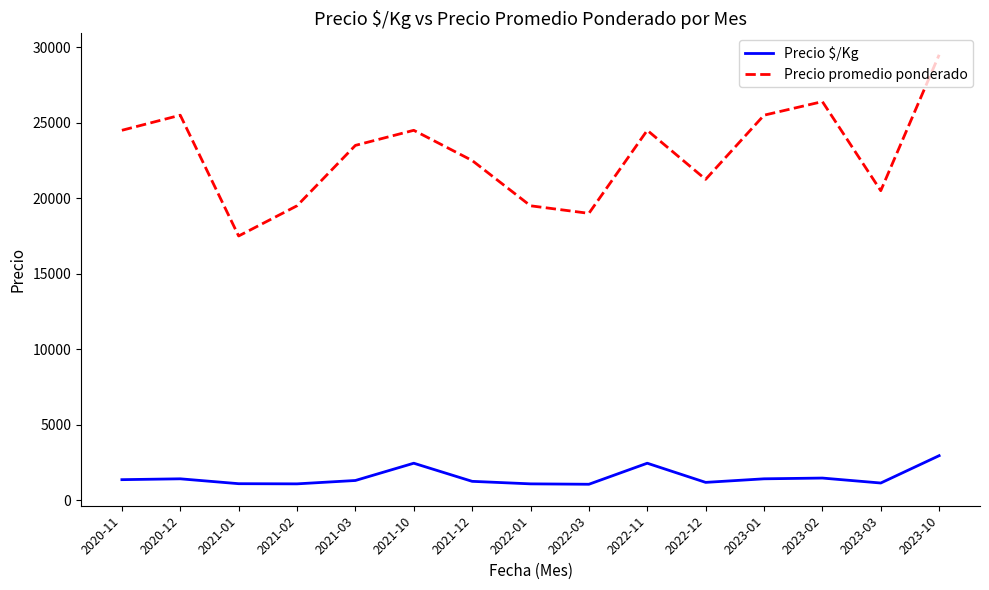

The value of Precio promedio ponderado at 2020-12 is 41639. True or false?

False